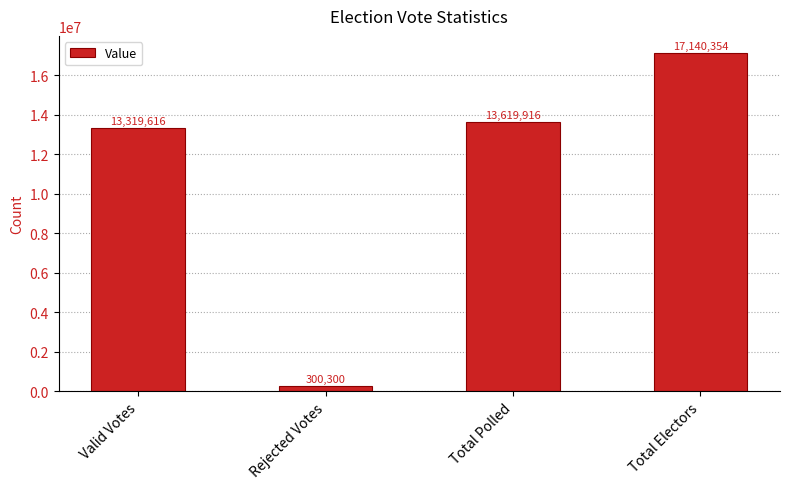

Rank the categories by value from highest to lowest.

Total Electors, Total Polled, Valid Votes, Rejected Votes